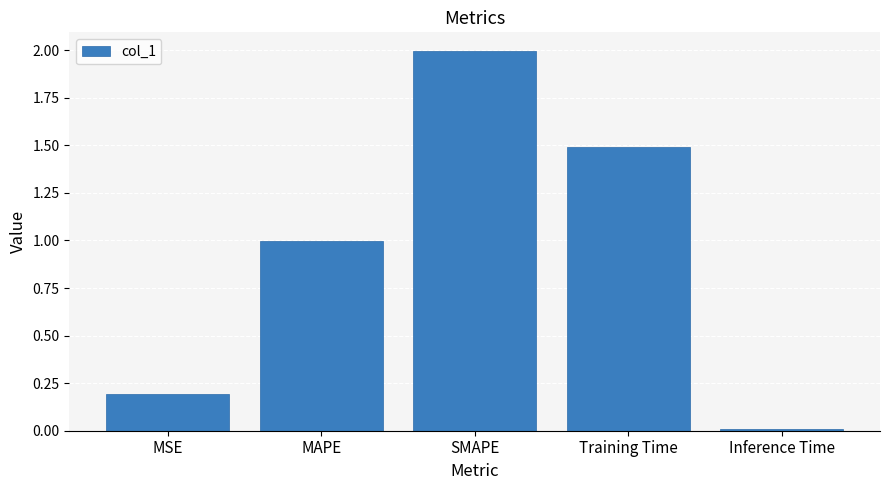

What is the label of the 1st bar from the right?

Inference Time